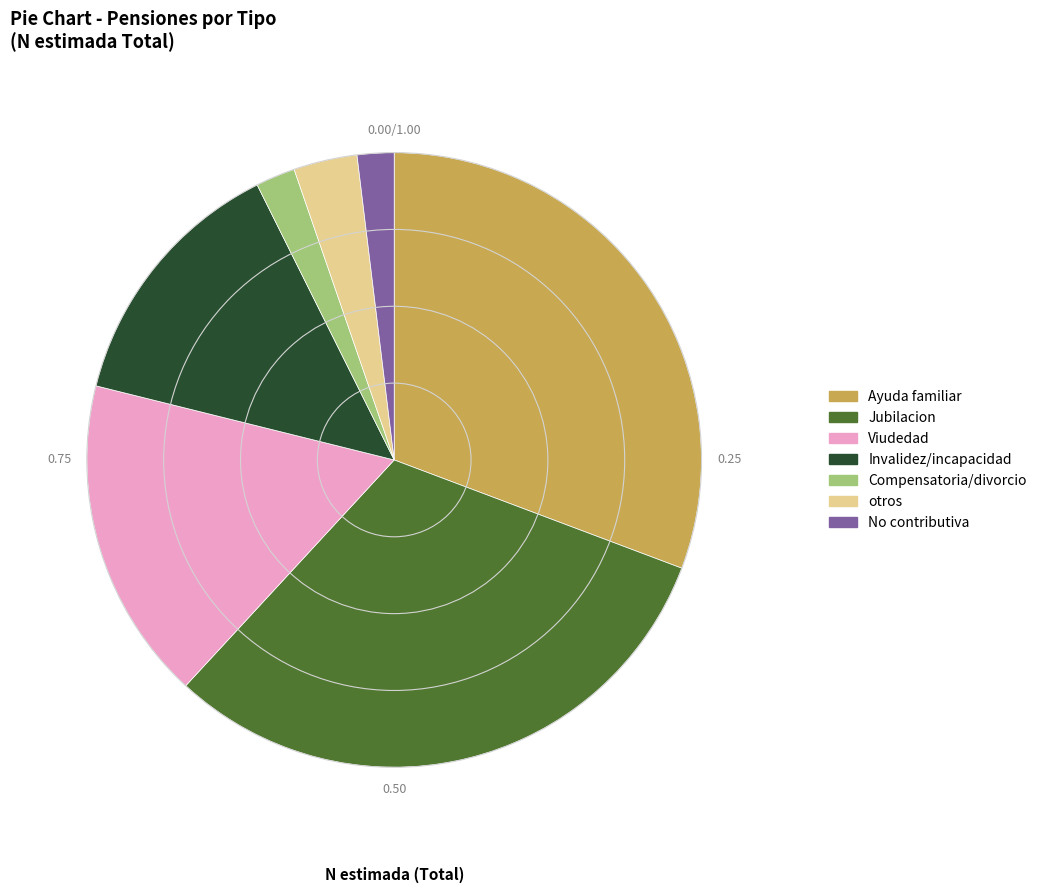

Is there a majority slice in this chart?

No